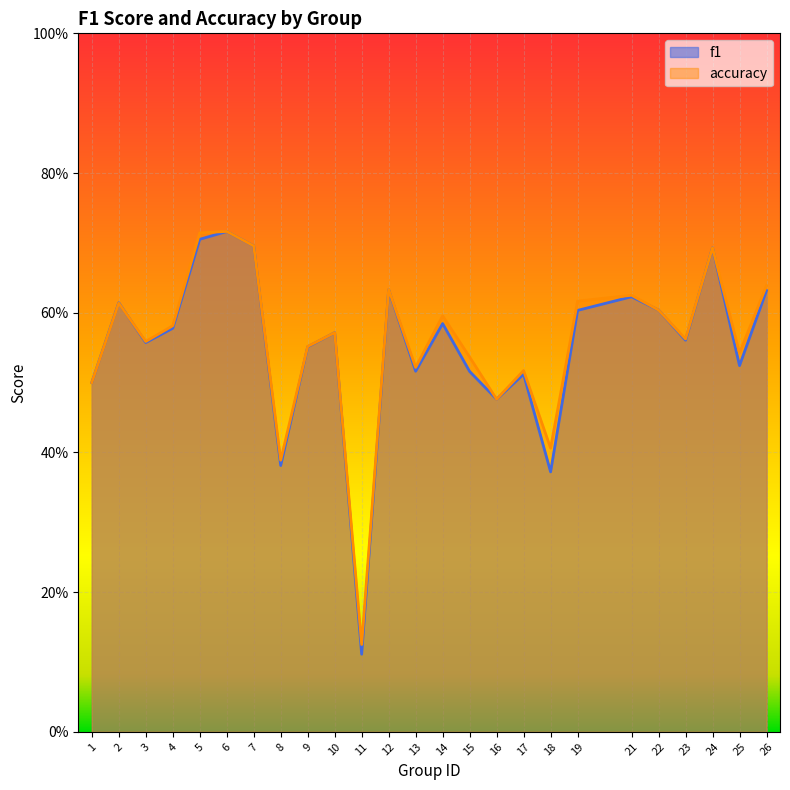

List the series in order of their peak value, highest first.

accuracy, f1